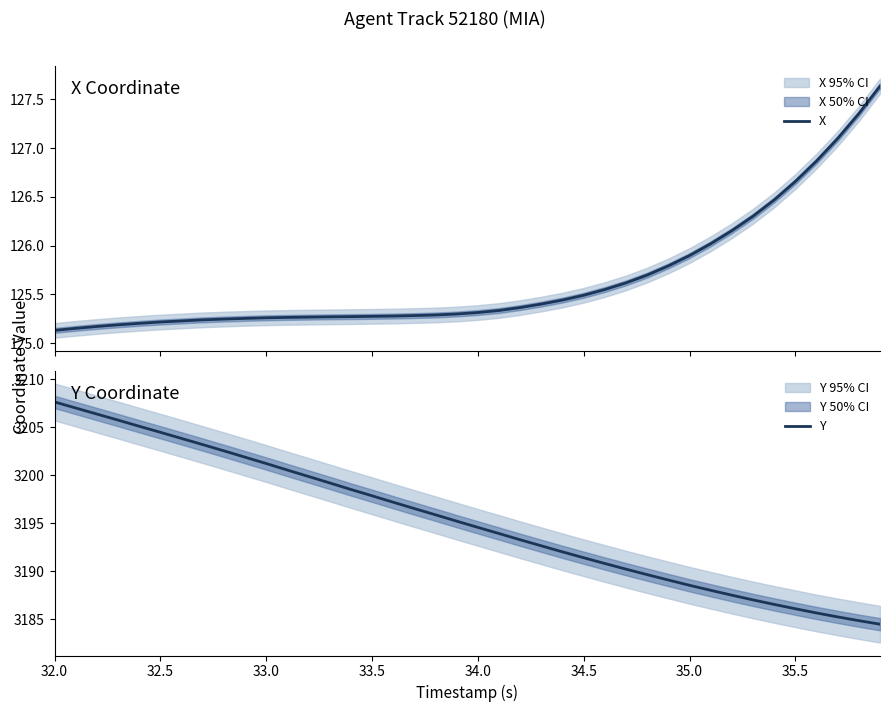

At how many categories does at least one series exceed 930?

40